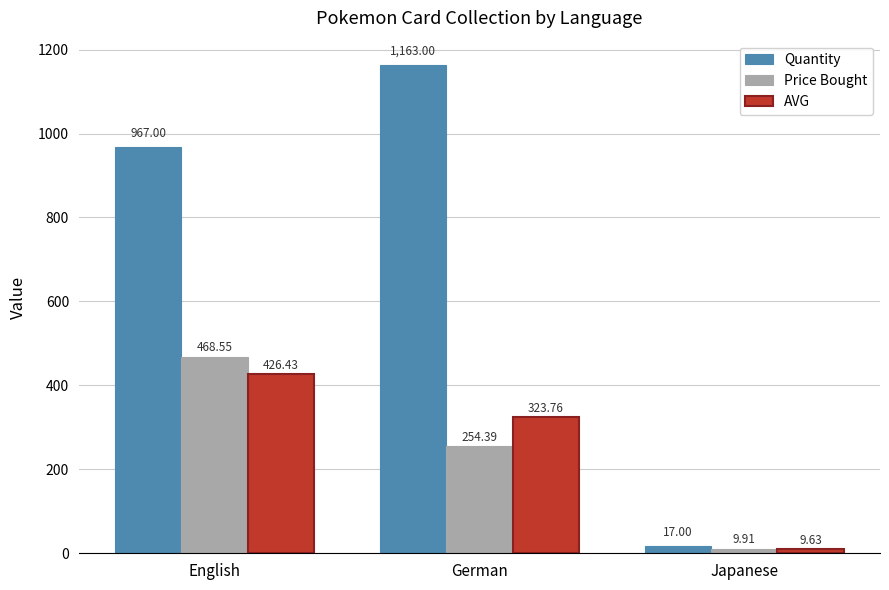

At which category is the sum across all series the highest?

English